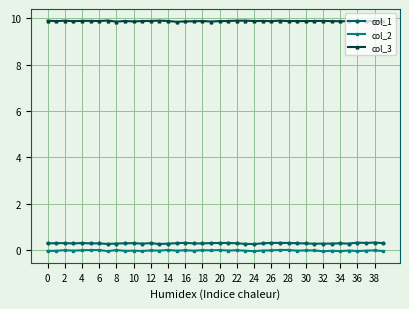

Does the chart have visible grid lines?

Yes